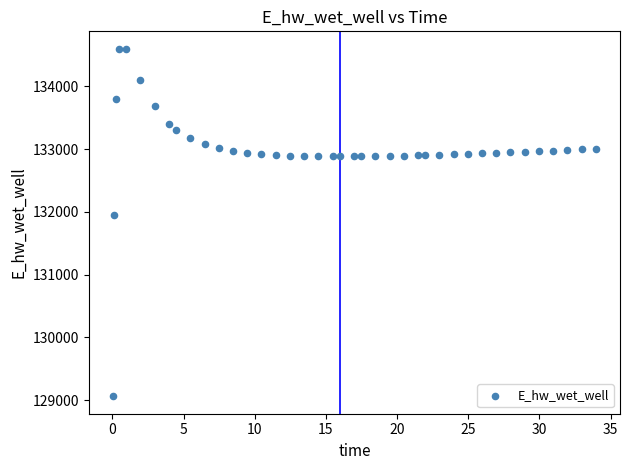

What Y value in the scatter plot is closest to 131829?

131949.6